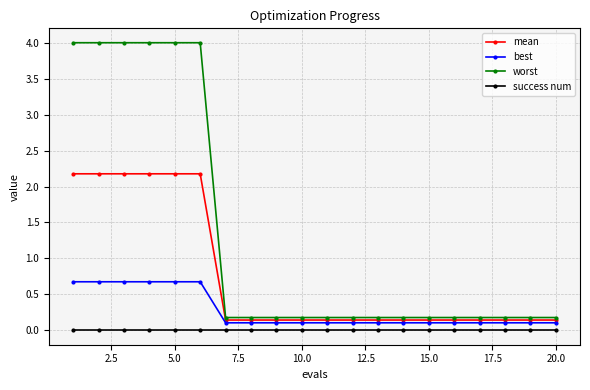

What is the value of the best point at the 7th from the left?

0.1